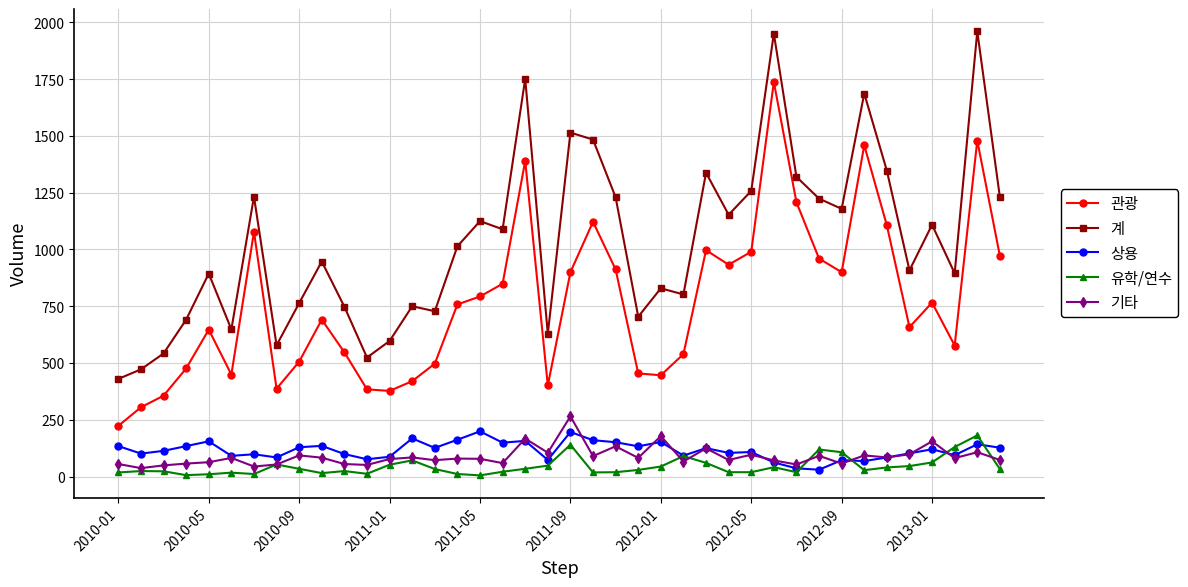

Which series has the largest total across all categories?

계